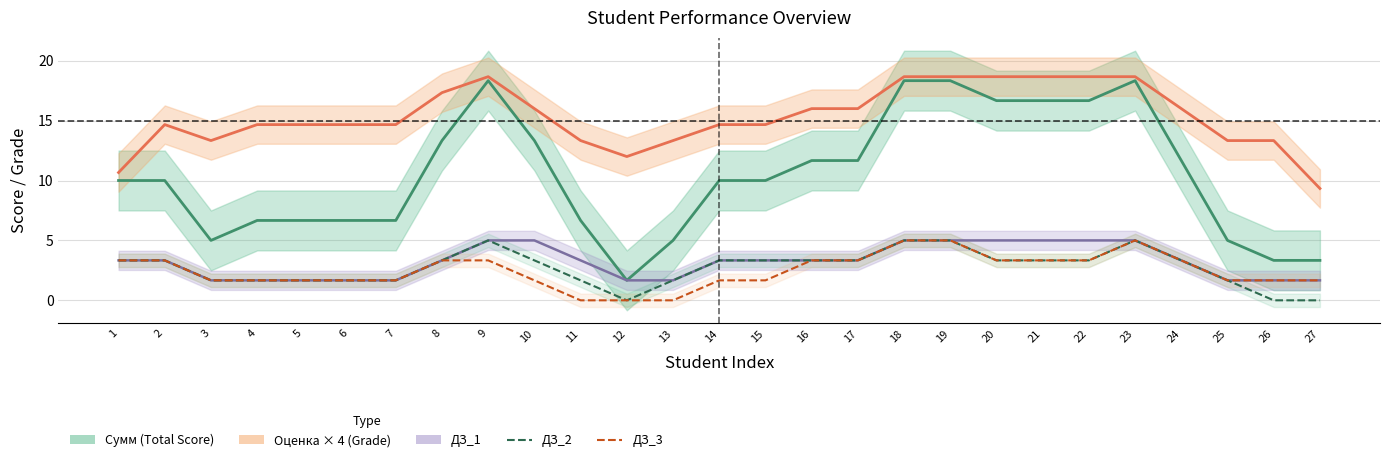

What are all the series names shown in the legend?

Сумм (Total Score), Оценка (Grade ×4), ДЗ_1, ДЗ_2, ДЗ_3